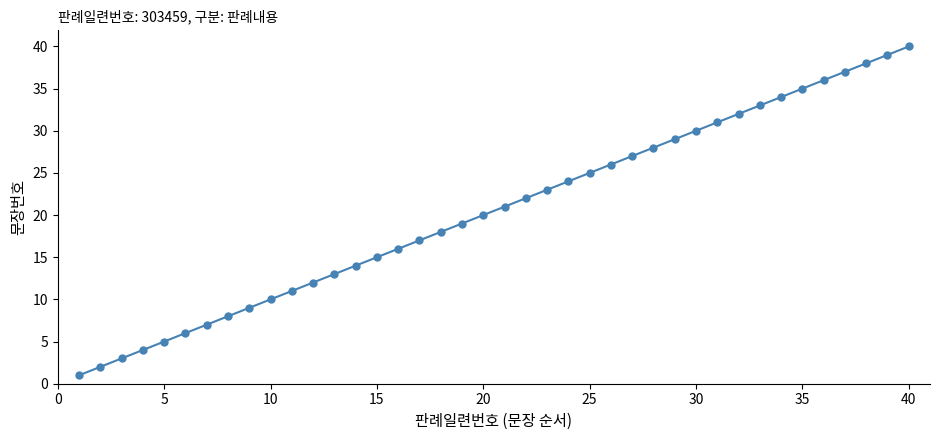

True or false: there are more than 0 points higher than both neighbors.

False